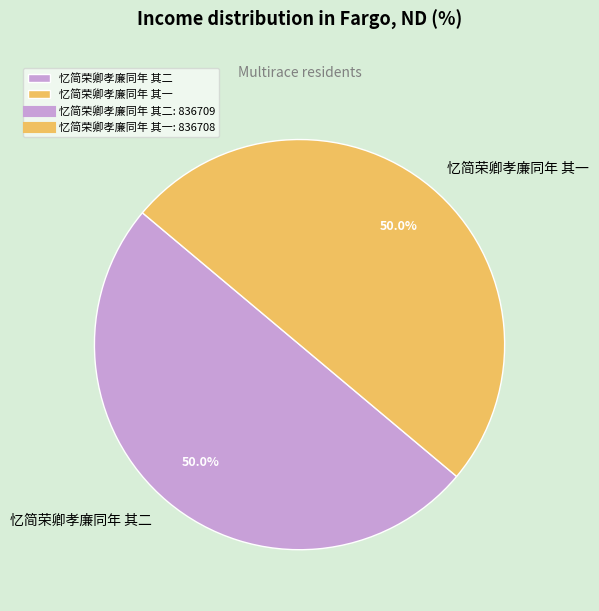

Is the sum of 忆简荣卿孝廉同年 其一 and 忆简荣卿孝廉同年 其二 greater than half?

Yes